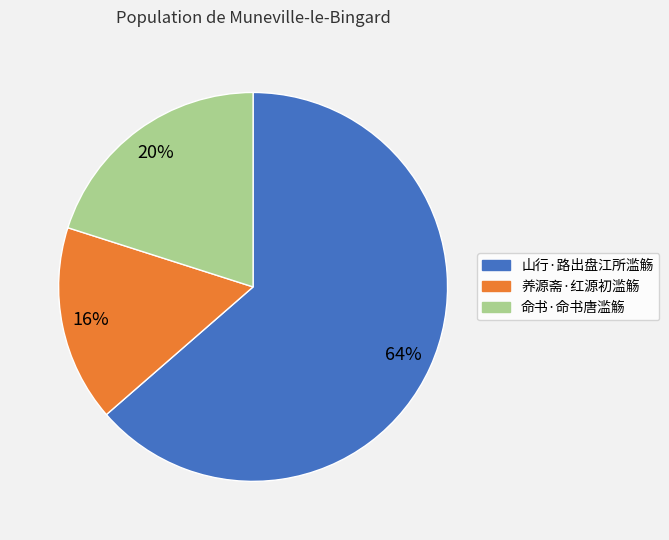

Is it true that 山行·路出盘江所滥觞 is 57% of the pie?

False